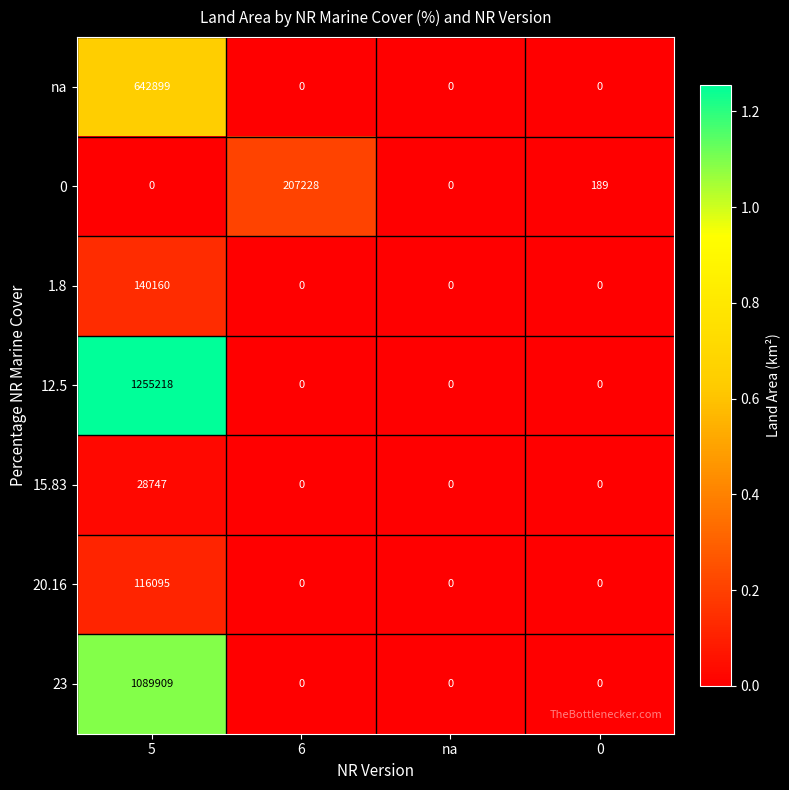

How many distinct data groups are displayed?

7